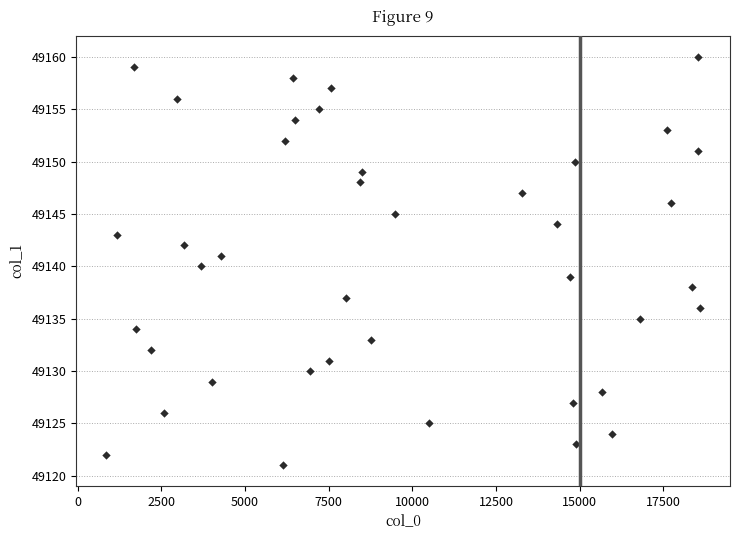

What is the range of X values (max minus min)?

17762